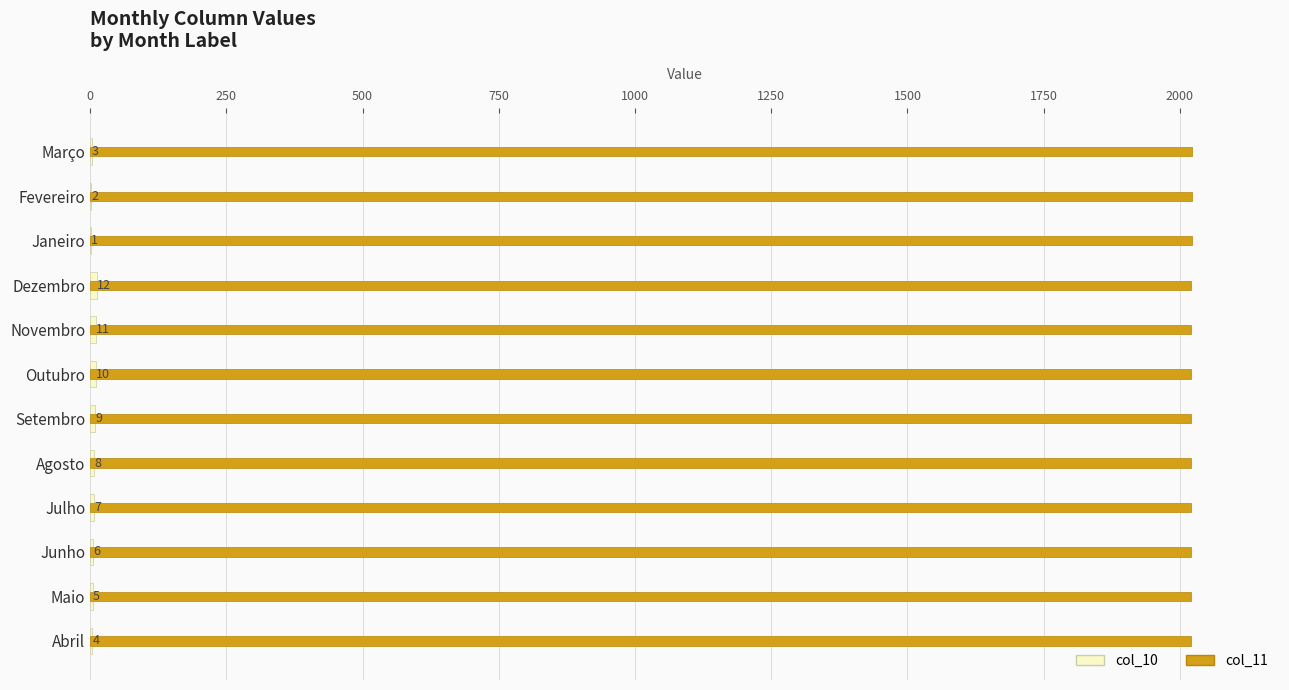

At how many categories does at least one series exceed 607?

12